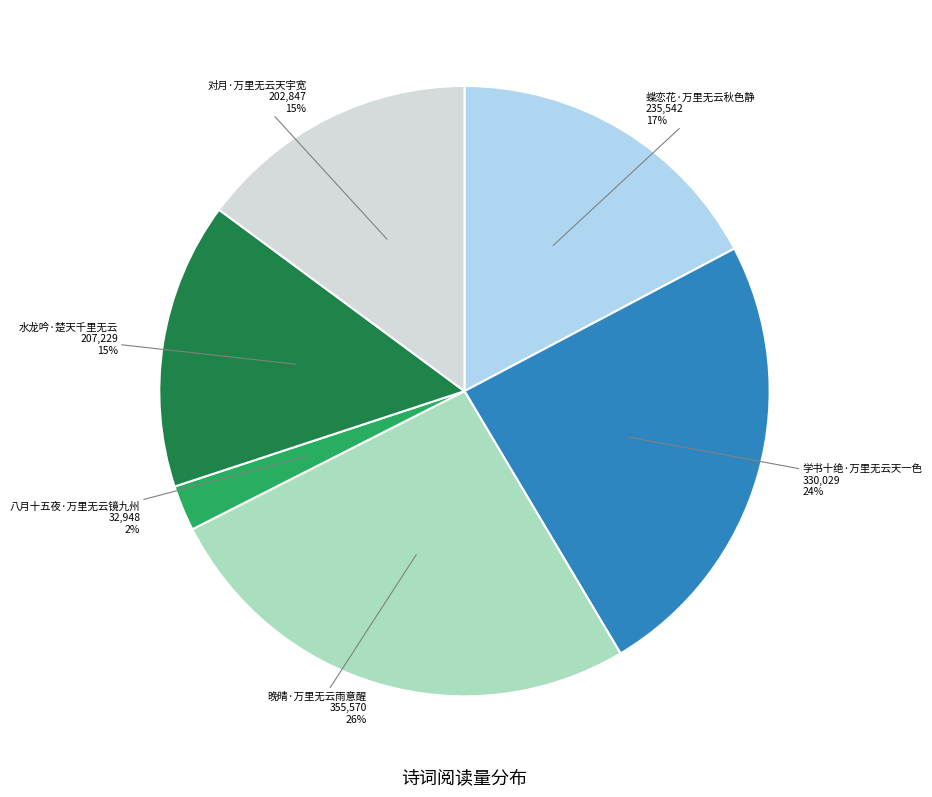

What percentage is the 八月十五夜·万里无云镜九州 slice, to the nearest percent?

2%